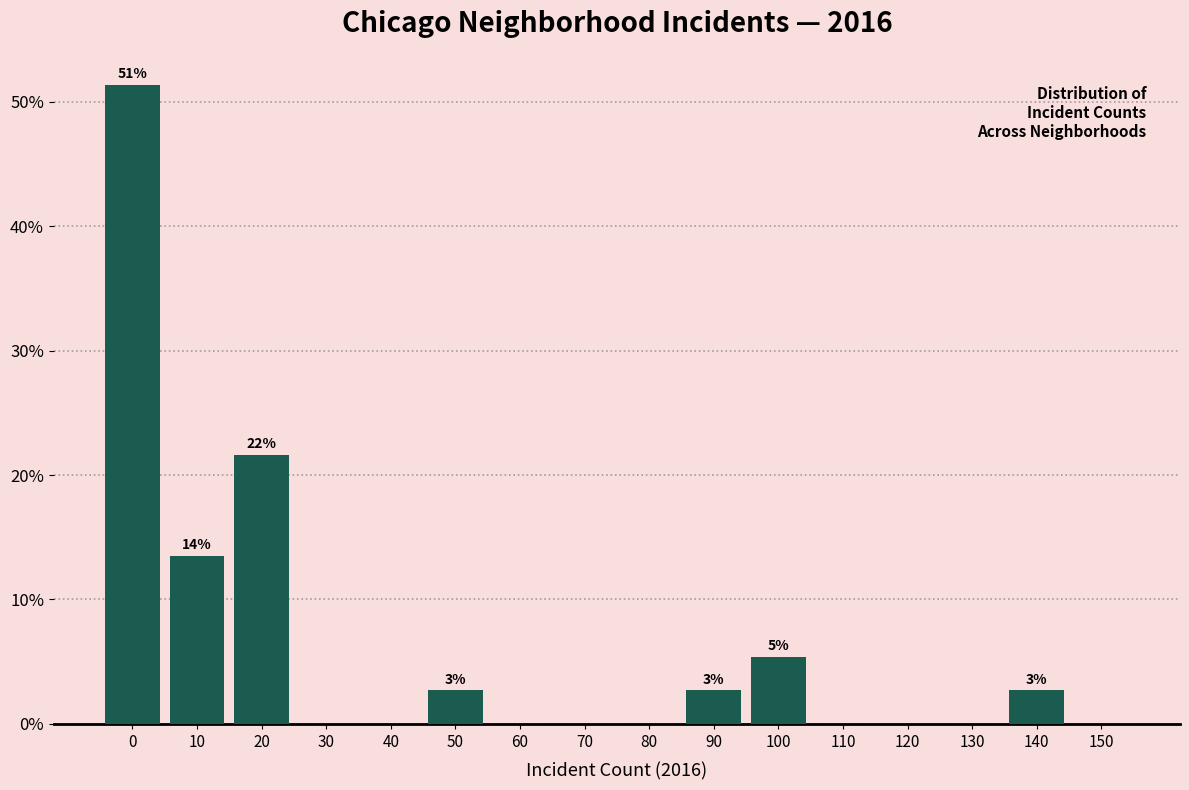

Reading left to right, what are all the values shown in this chart?

0=51.4	10=13.5	20=21.6	30=0.0	40=0.0	50=2.7	60=0.0	70=0.0	80=0.0	90=2.7	100=5.4	110=0.0	120=0.0	130=0.0	140=2.7	150=0.0